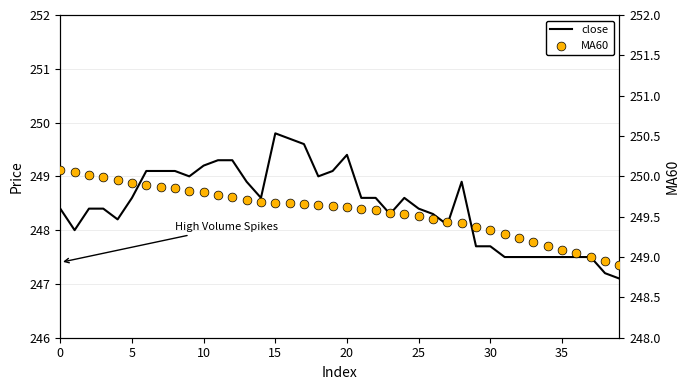

Which series contains the highest Y value?

MA60